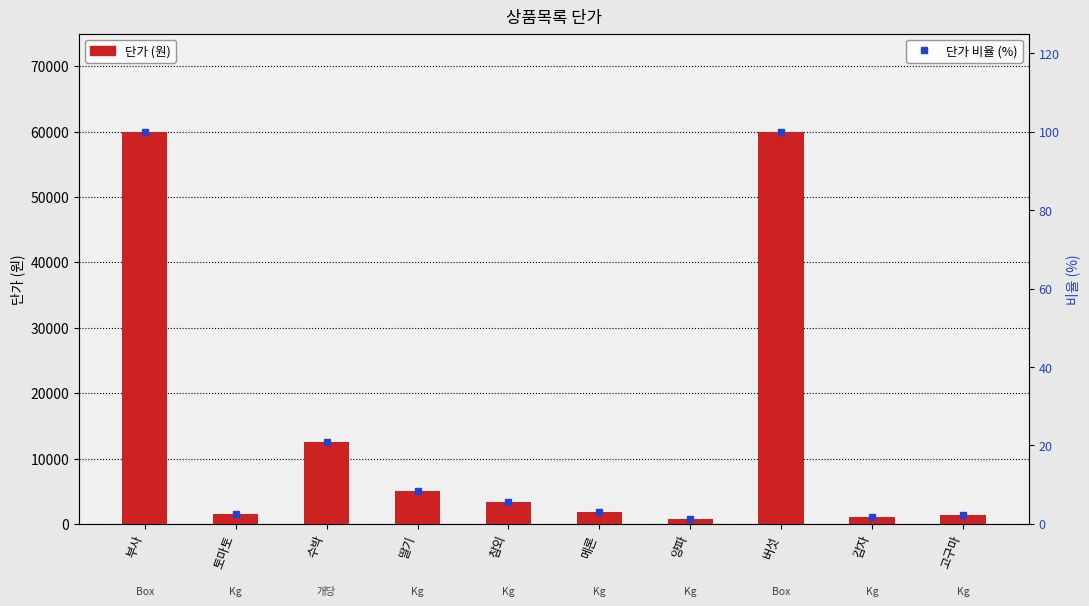

At which label does 단가 reach its peak?

부사